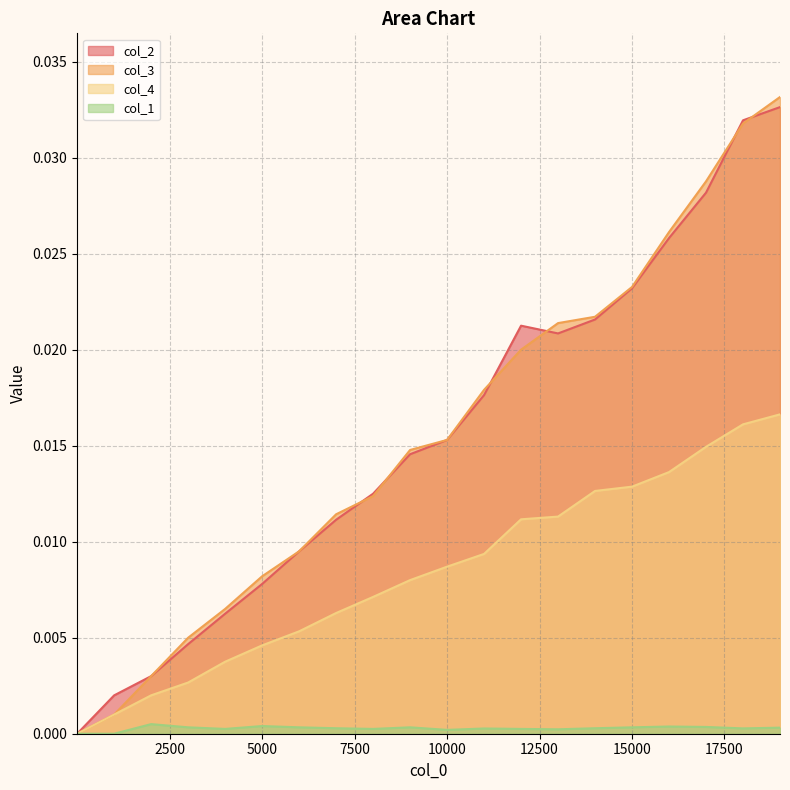

Which series has the widest spread of values?

col_3